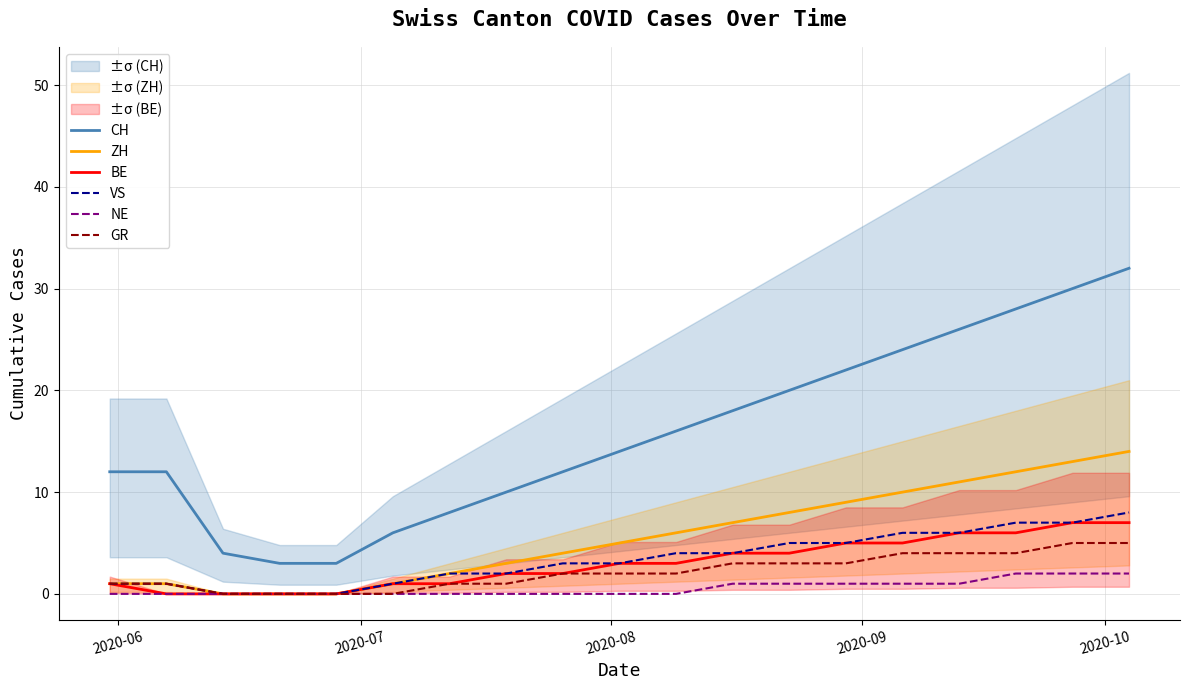

True or false: ZH has more than 0 points higher than both neighbors.

False